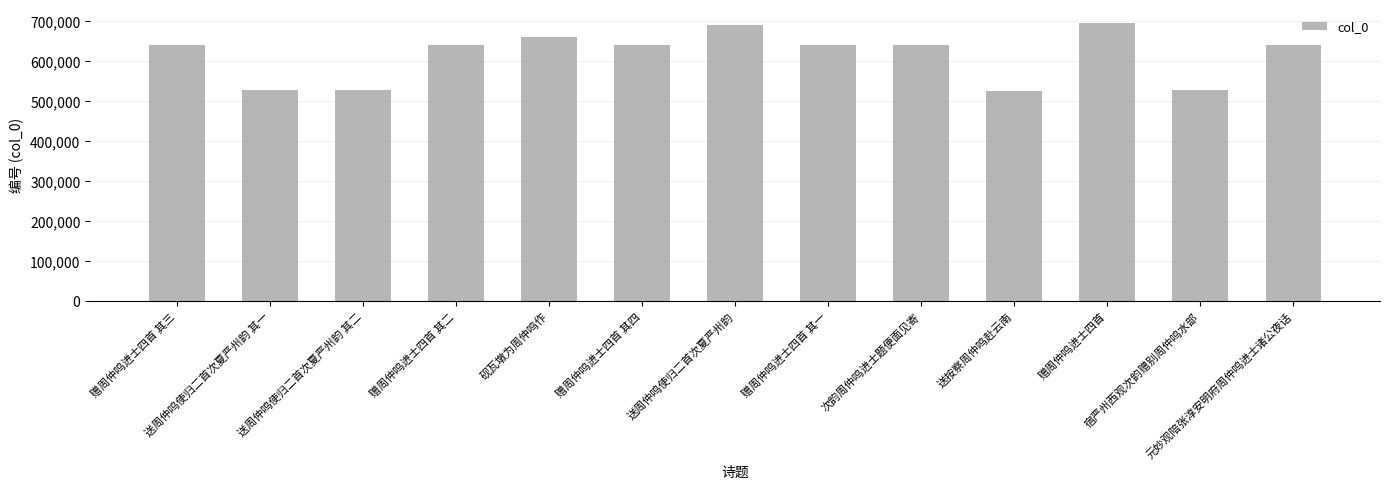

What is the value of the 2nd bar from the left?

526483